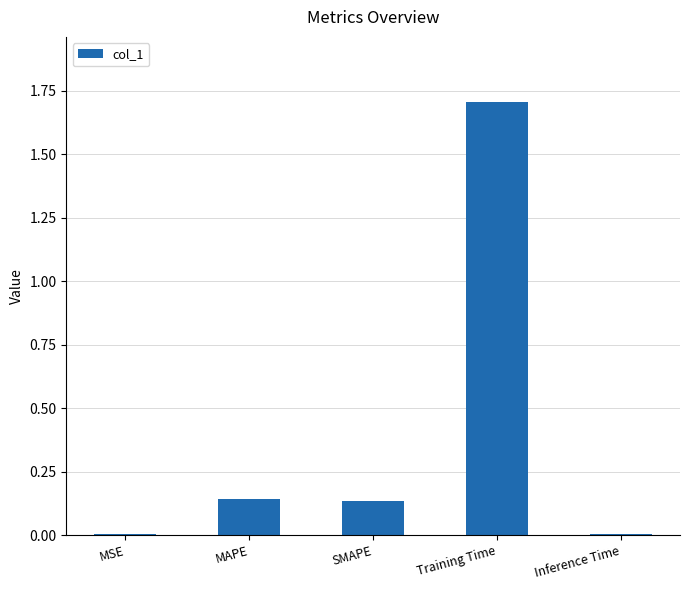

What is the sum of all values?

2.0